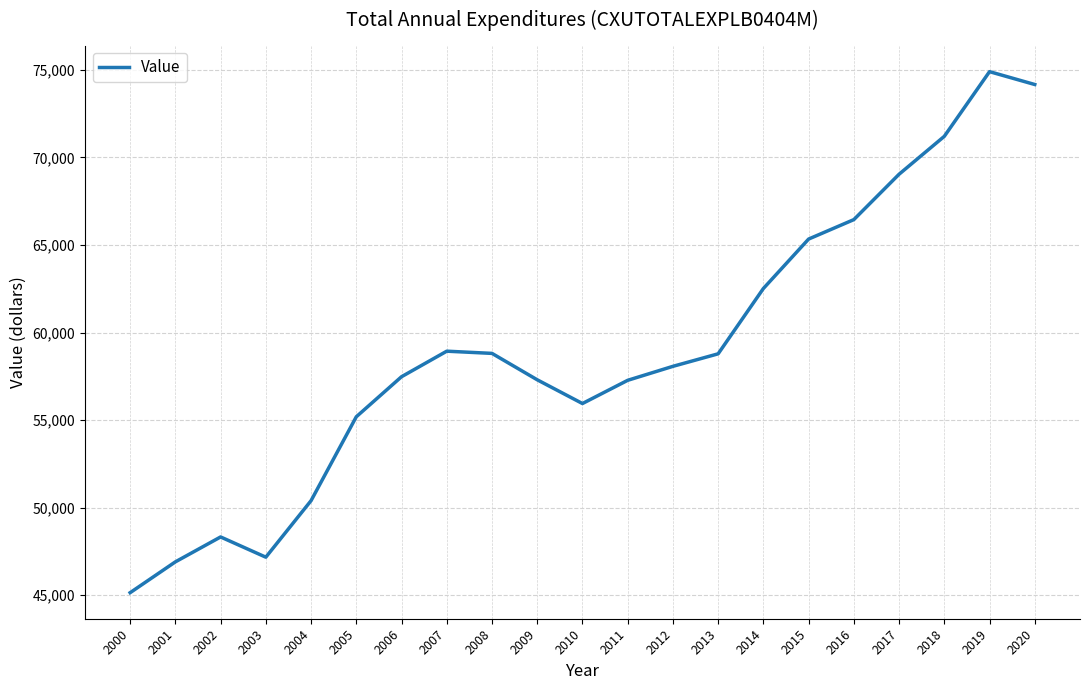

Is it true that the value at 2013 is 58784?

True